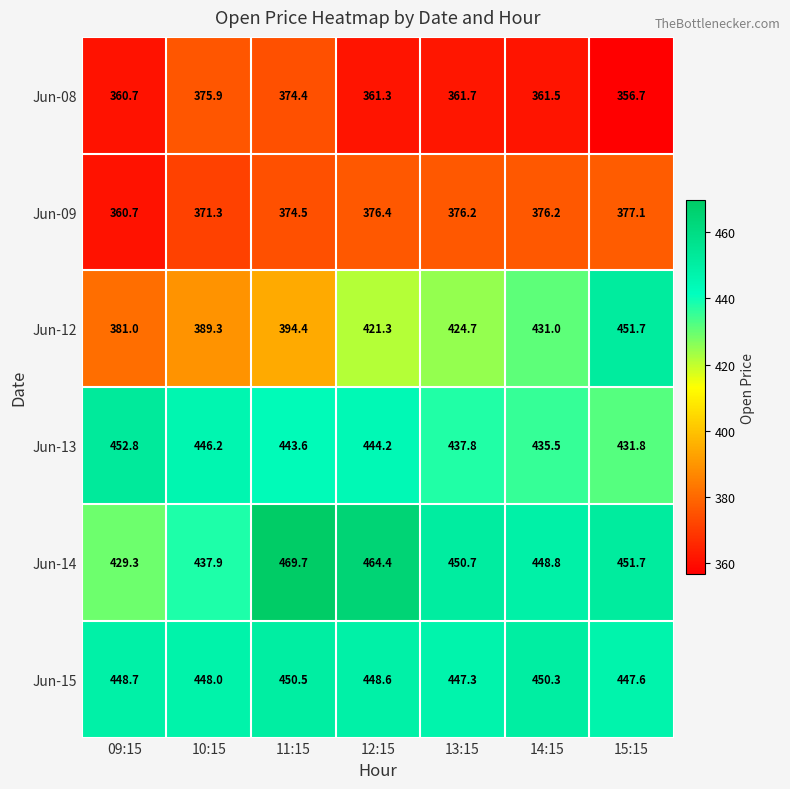

What is the total value across all series at 10:15?

2468.6